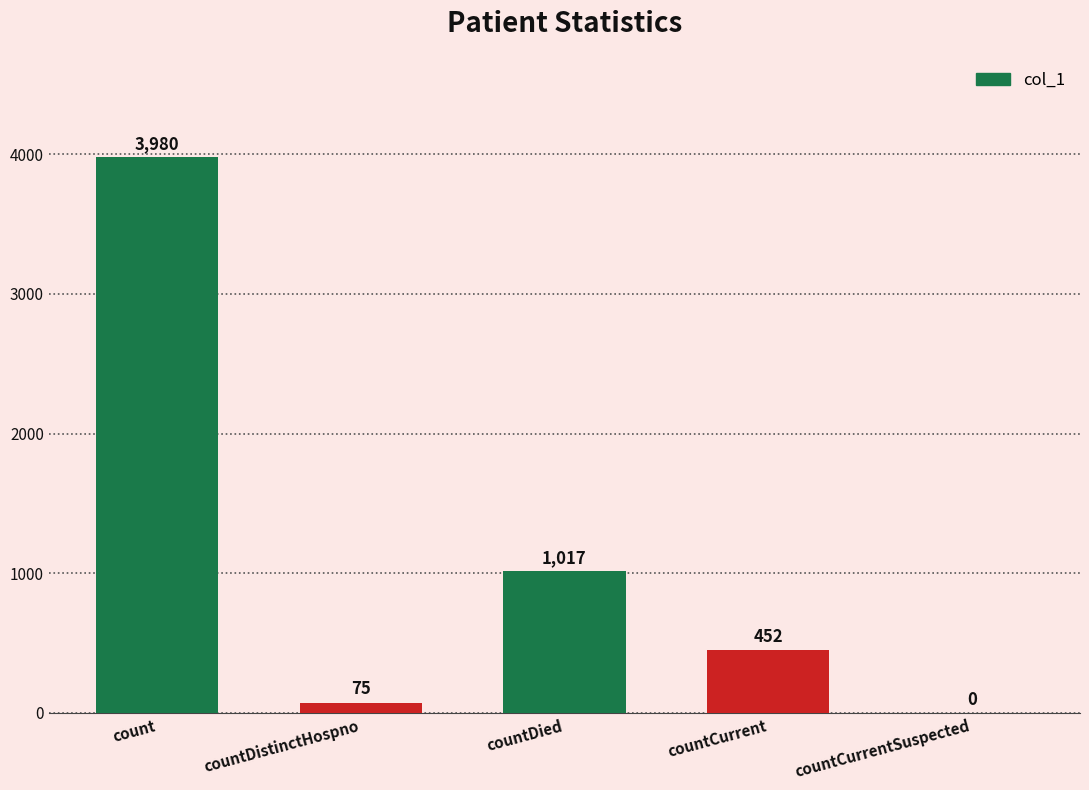

Approximately how many times larger is the value at countDied compared to countDistinctHospno?

13.6